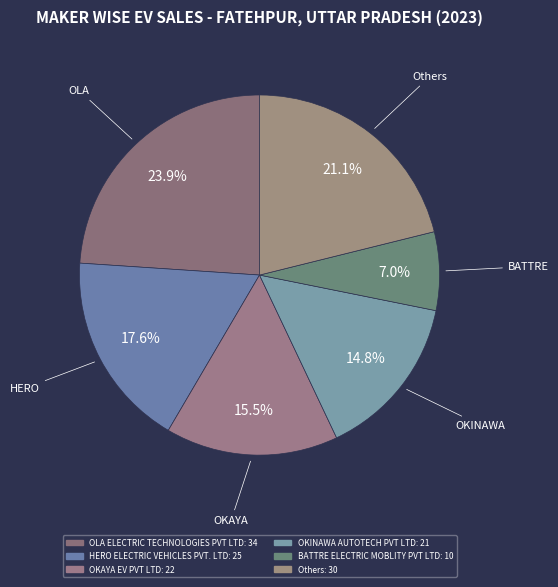

How many segments does this pie chart have?

6